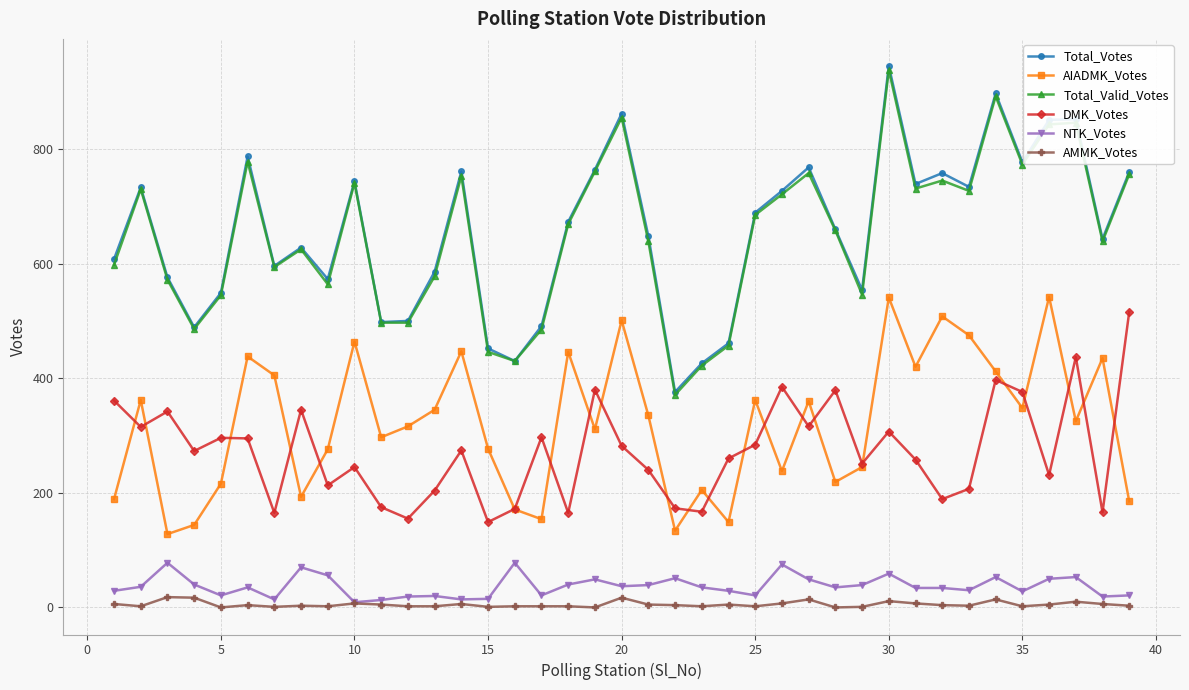

What is the maximum value for DMK_Votes?

516